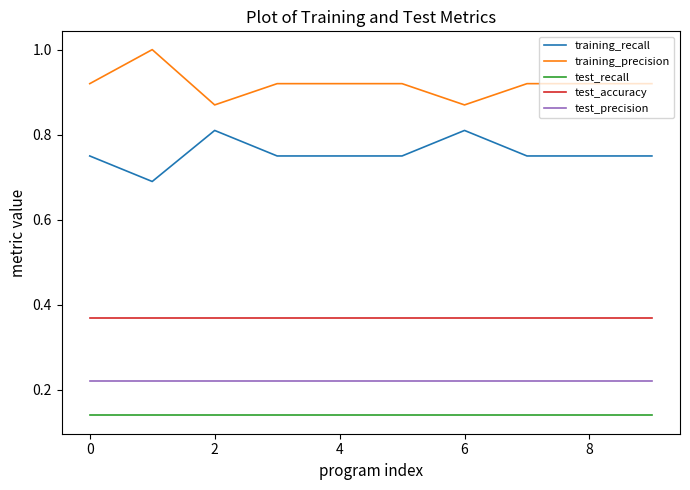

Which series has the largest total across all categories?

training_precision